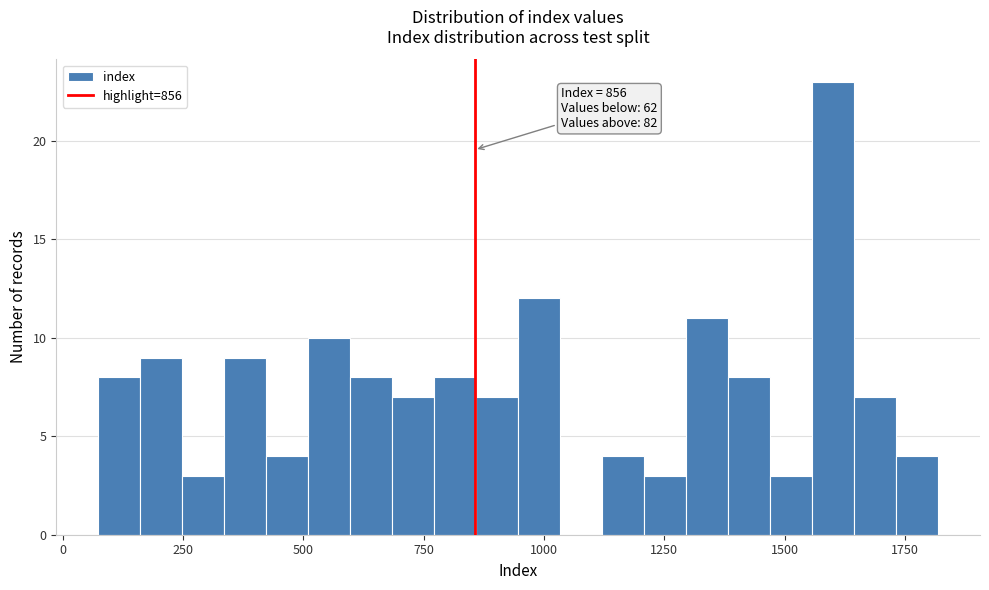

Read against the x-axis, roughly where is the centre of the tallest bar?

1600